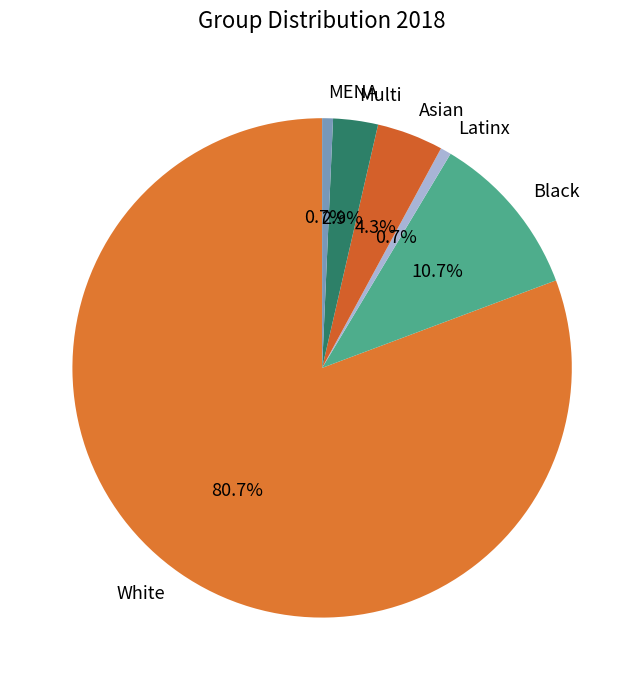

Which category has the biggest portion of the pie?

White